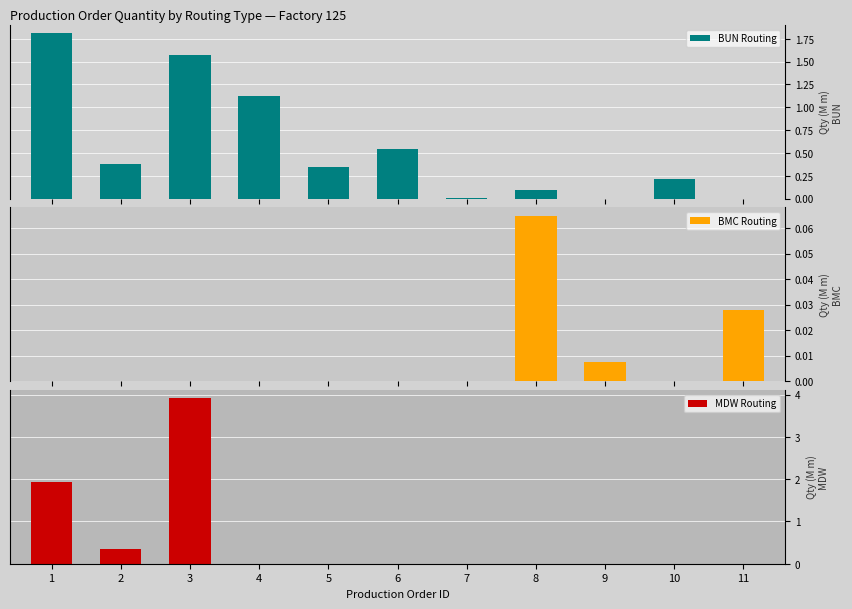

At how many categories does at least one series exceed 0?

11